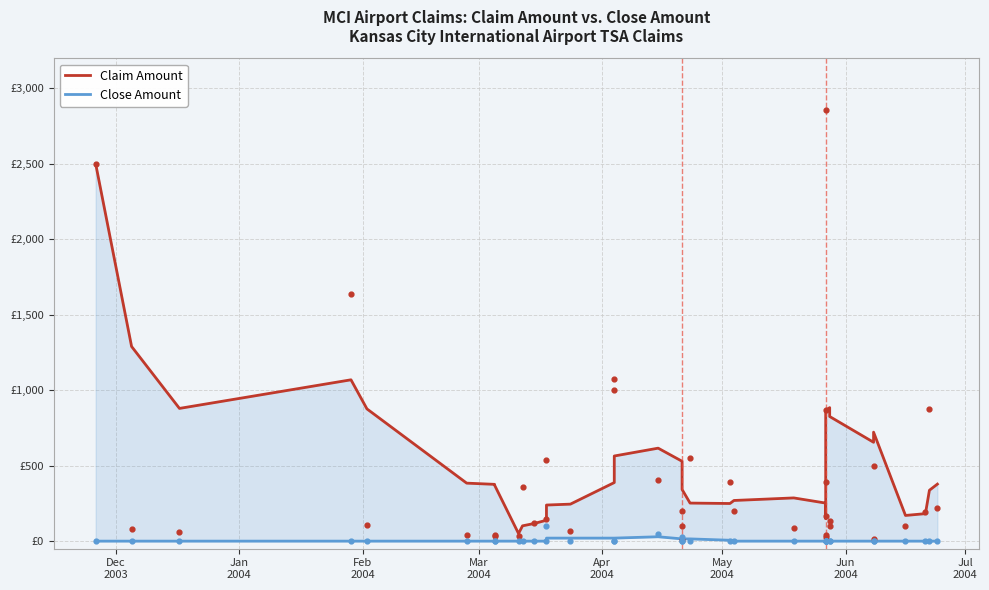

Is the value of Claim Amount at 31 greater than the value of Close Amount at 27?

Yes